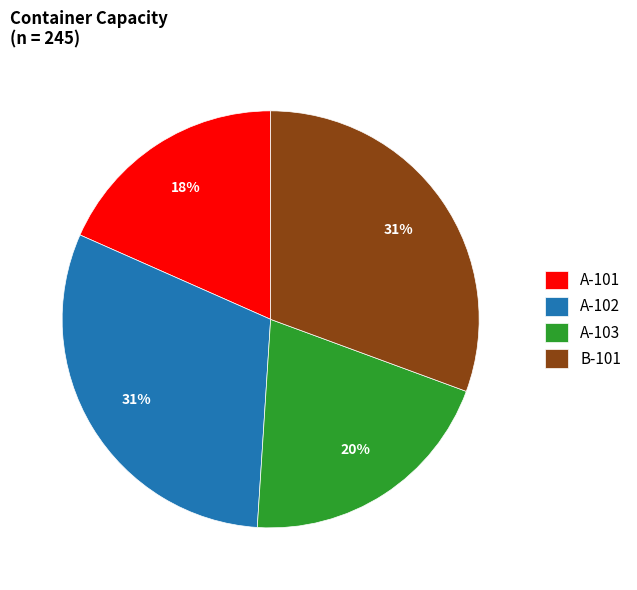

Which slice is the smallest?

A-101